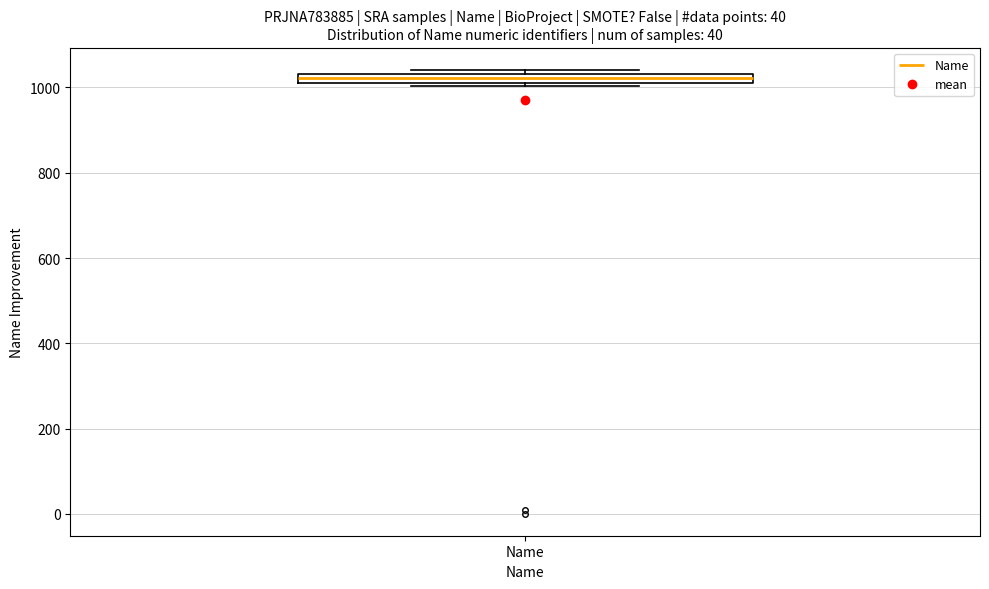

Where is the upper edge of the box for Name on the y-axis? The values are not printed on the chart, so give them approximately, as read against the axis.

1040